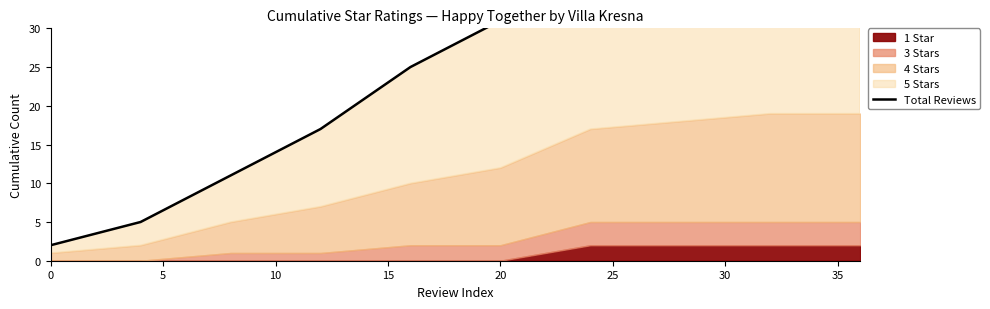

How many values are below 31?

5